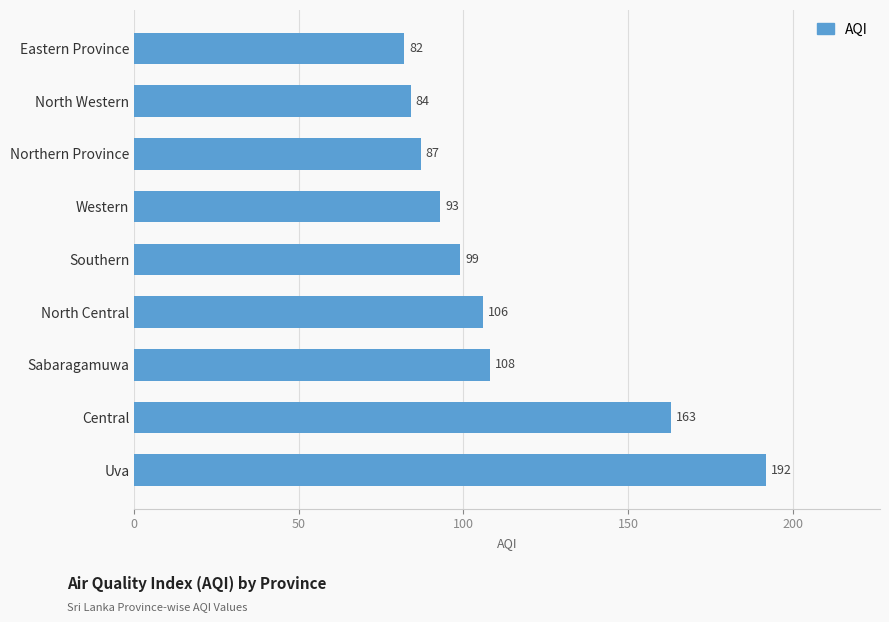

List the labels in order of value, largest first.

Uva, Central, Sabaragamuwa, North Central, Southern, Western, Northern Province, North Western, Eastern Province